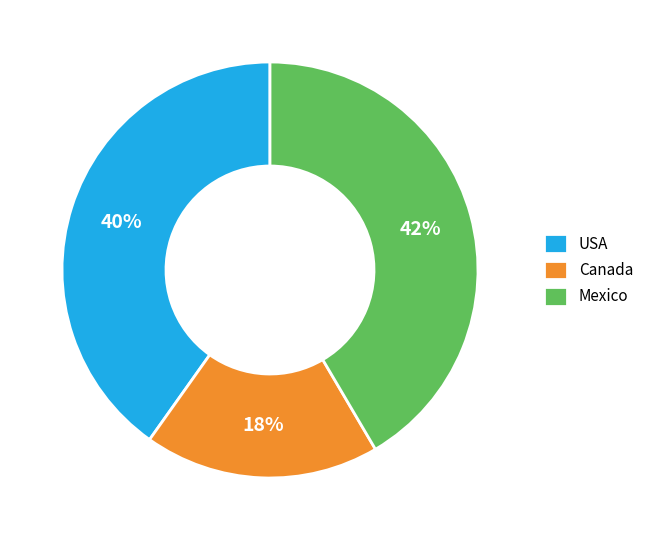

Does USA account for over 50% of the chart?

No